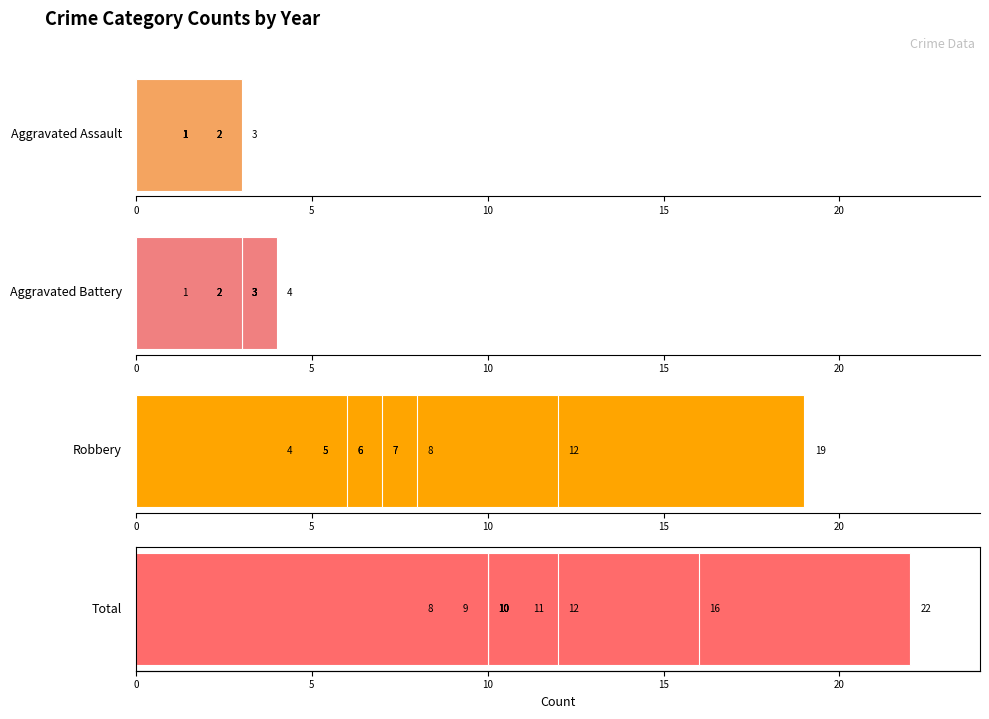

Does the chart contain stacked bars?

No